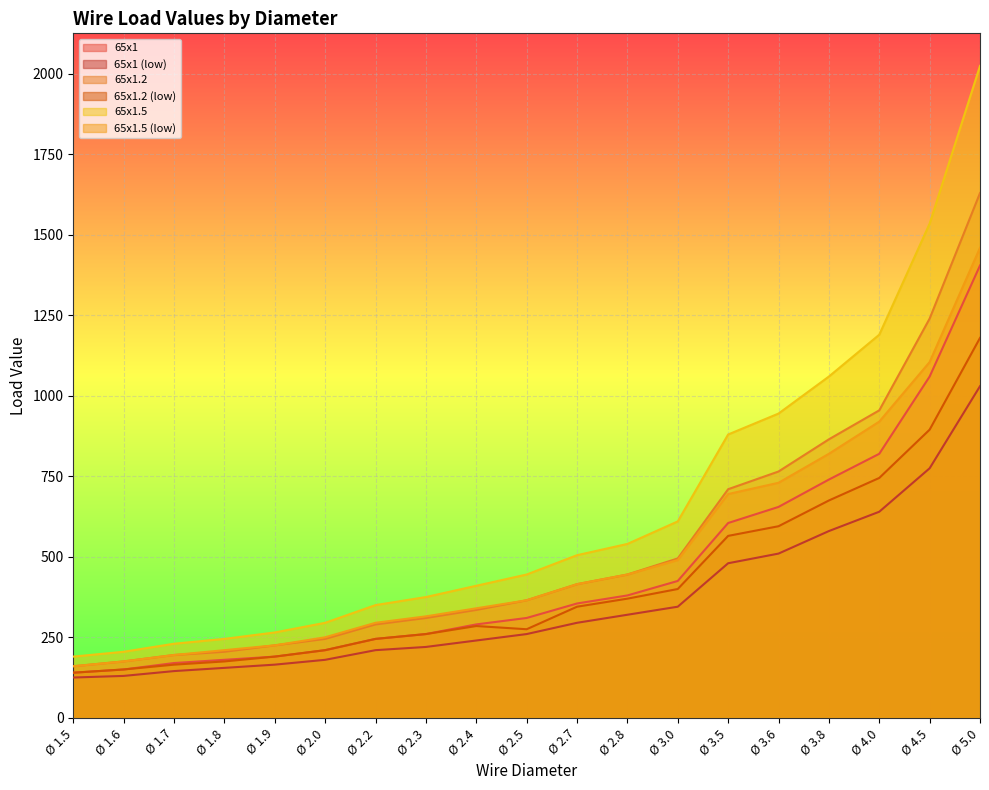

What are all the series names shown in the legend?

65x1, 65x1 (low), 65x1.2, 65x1.2 (low), 65x1.5, 65x1.5 (low)